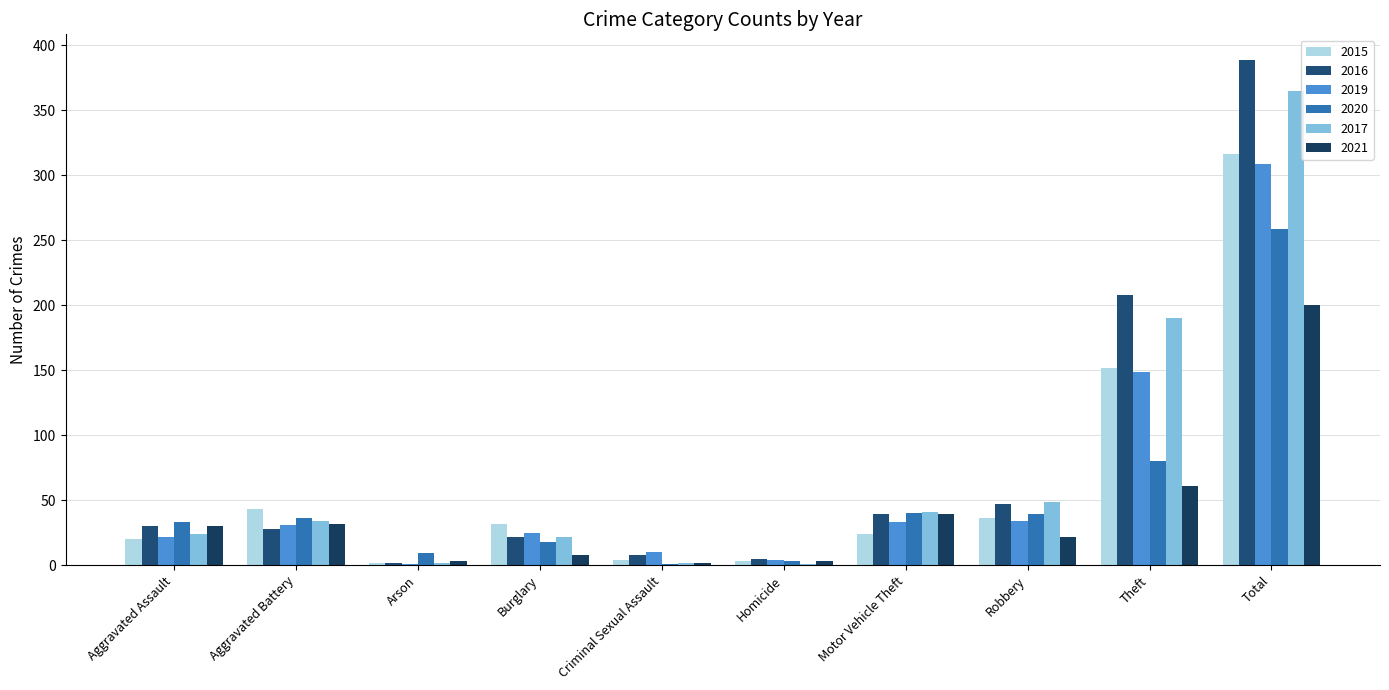

Which has a higher value, Total or Homicide?

Total